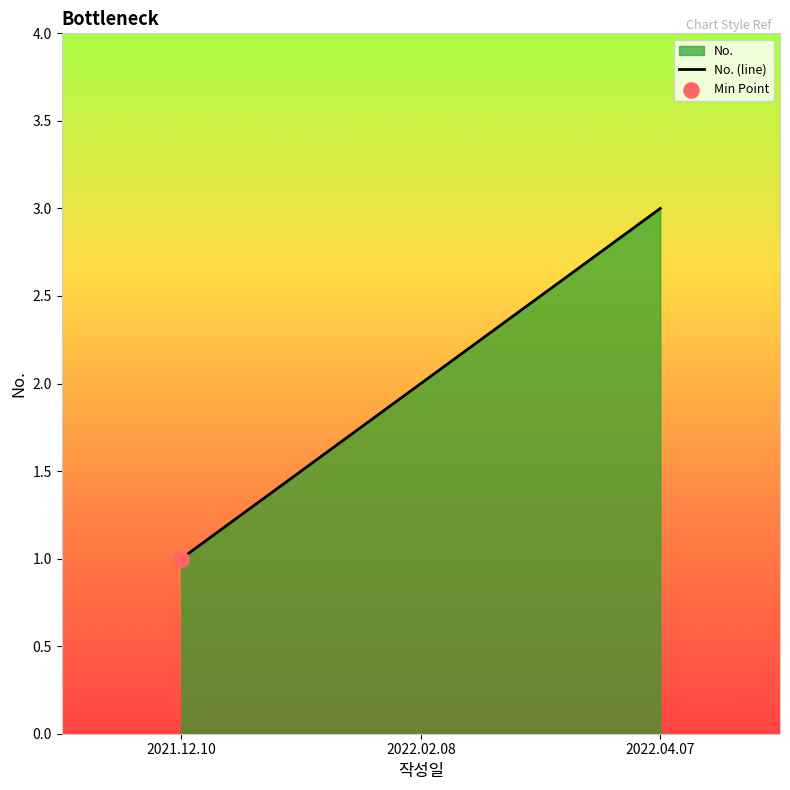

Approximately how many times larger is the value at 2022.04.07 compared to 2022.02.08?

1.5